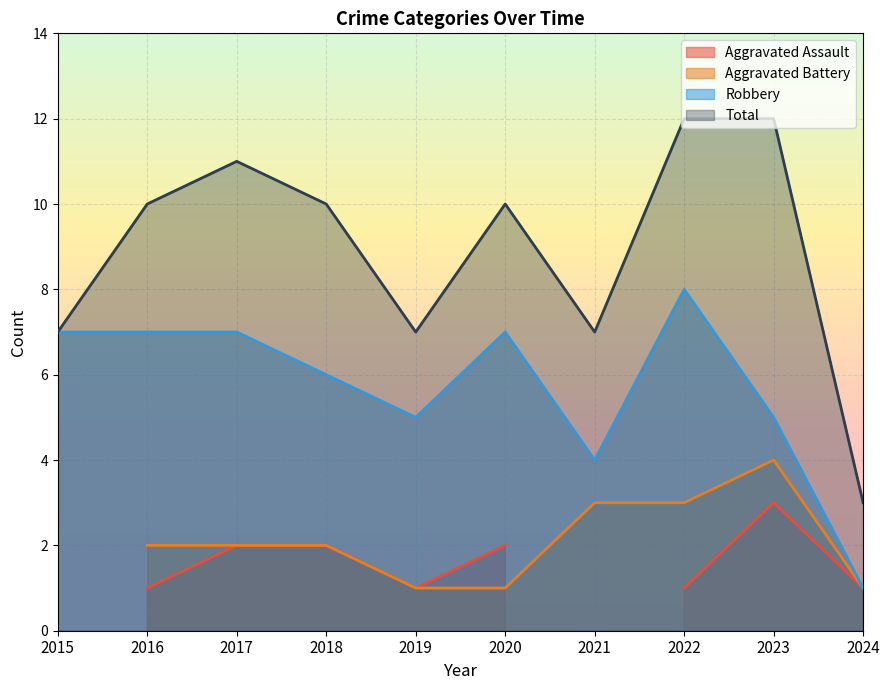

Which category has the highest value across all series?

2022